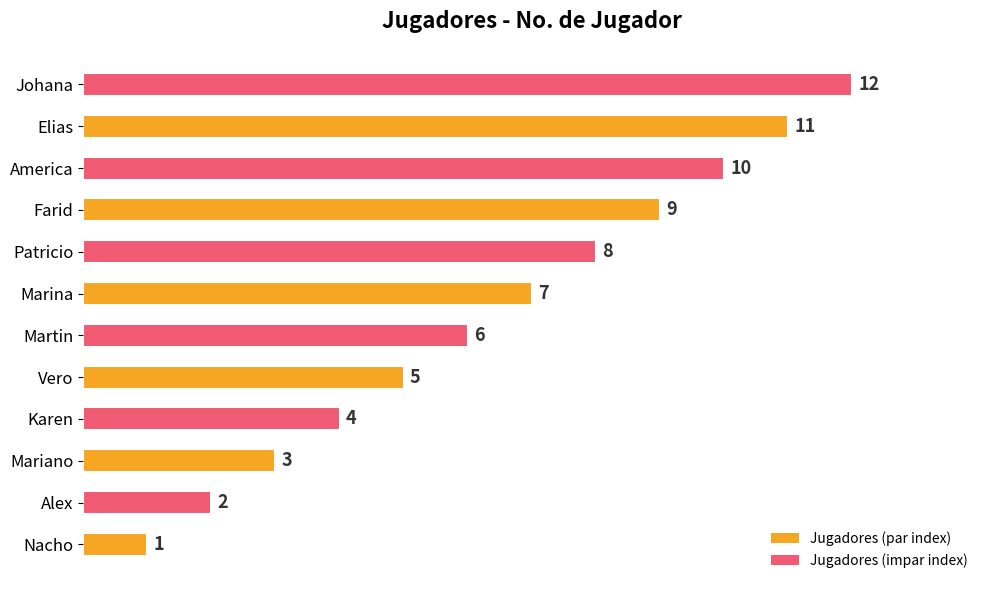

Does the chart contain stacked bars?

No